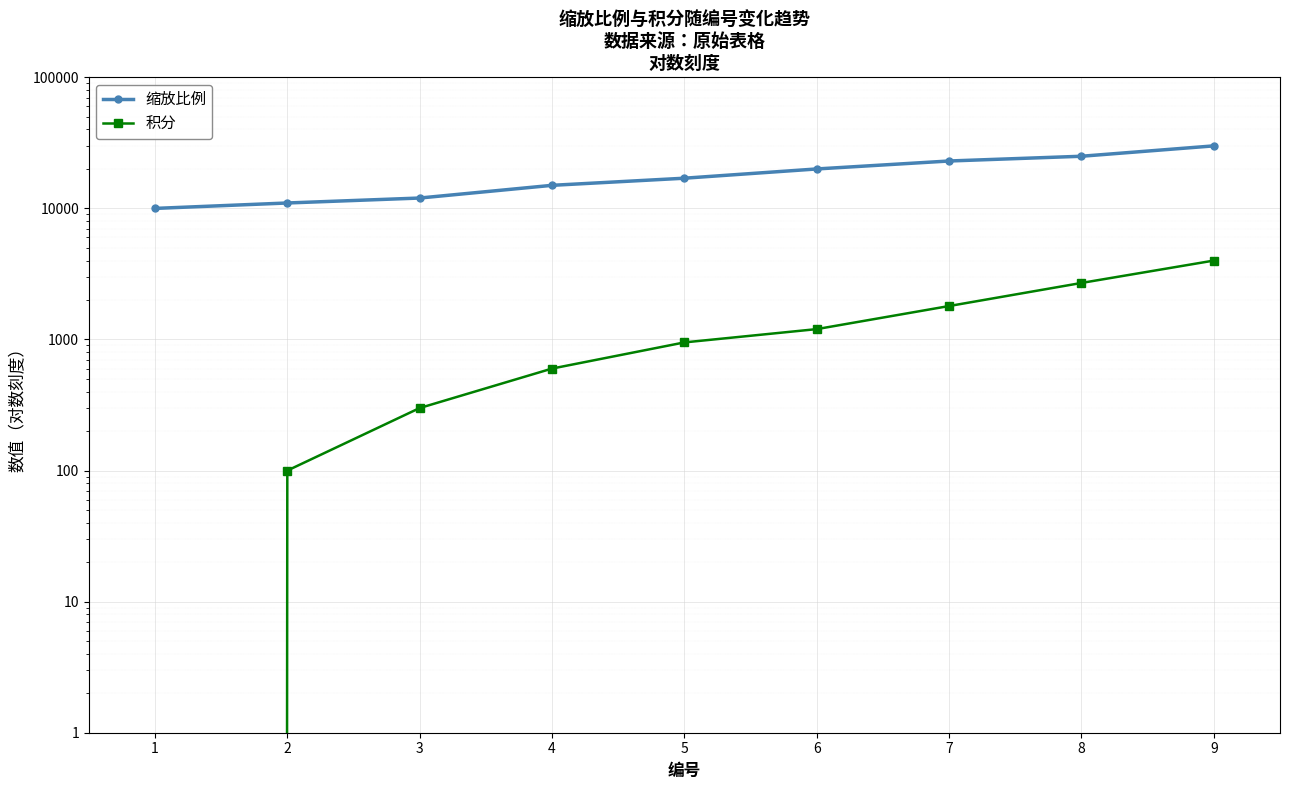

True or false: 缩放比例 has a value of 10000 at 1.

True